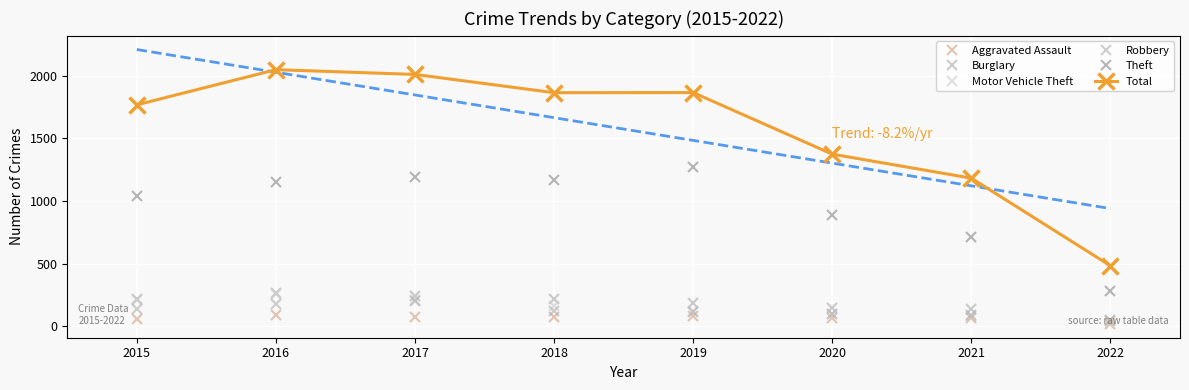

What is the total value across all series at 2020?

2664